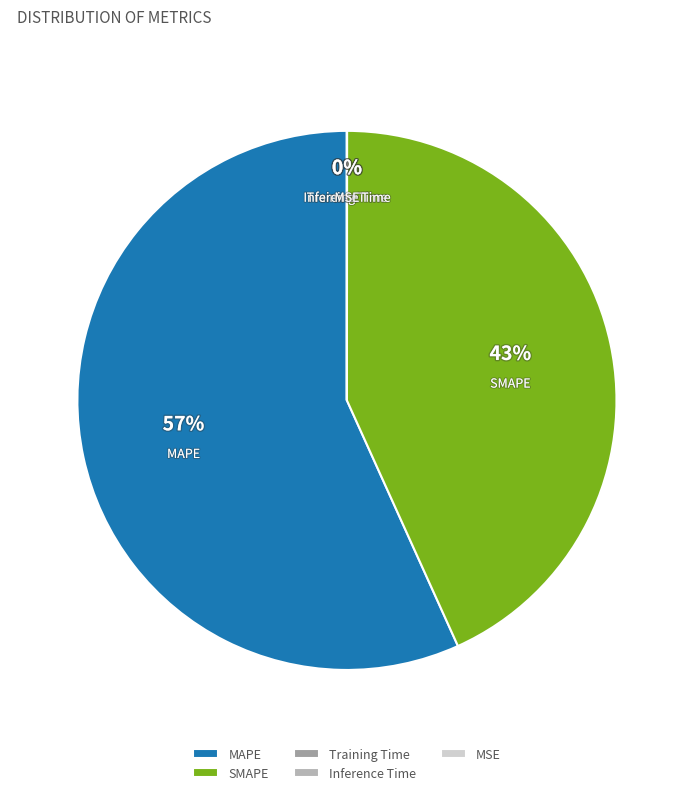

To the nearest percent, what is the average slice percentage?

20%